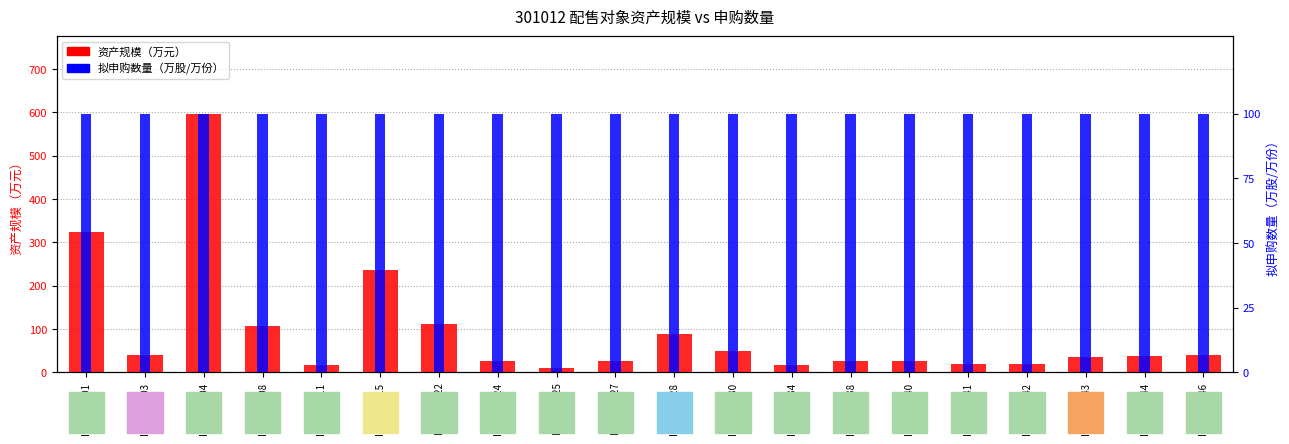

The 资产规模（万元） series shows 49.1 at I059080044. True or false?

False